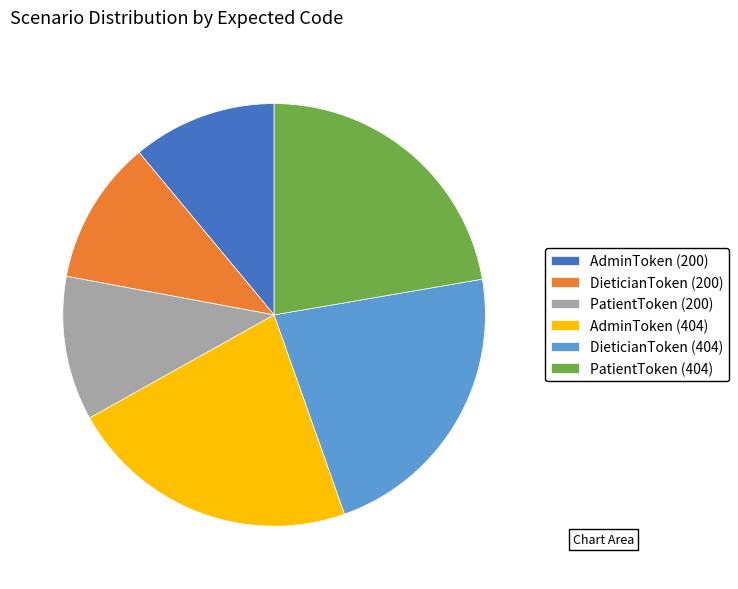

Does DieticianToken (200) represent more than half of the total?

No